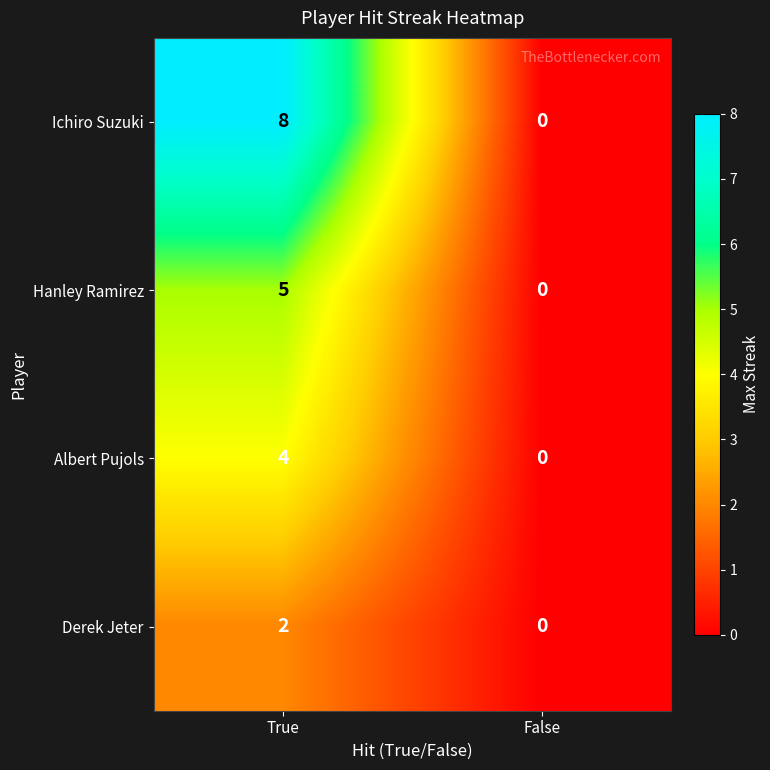

Rank the series by their maximum value, from lowest to highest.

Derek Jeter, Albert Pujols, Hanley Ramirez, Ichiro Suzuki